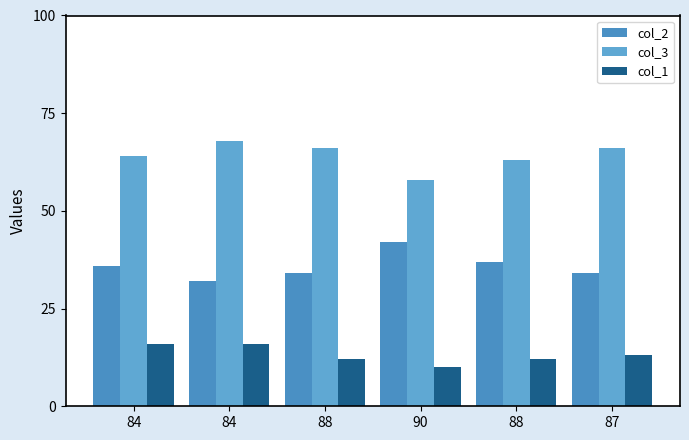

Are the bars horizontal?

No